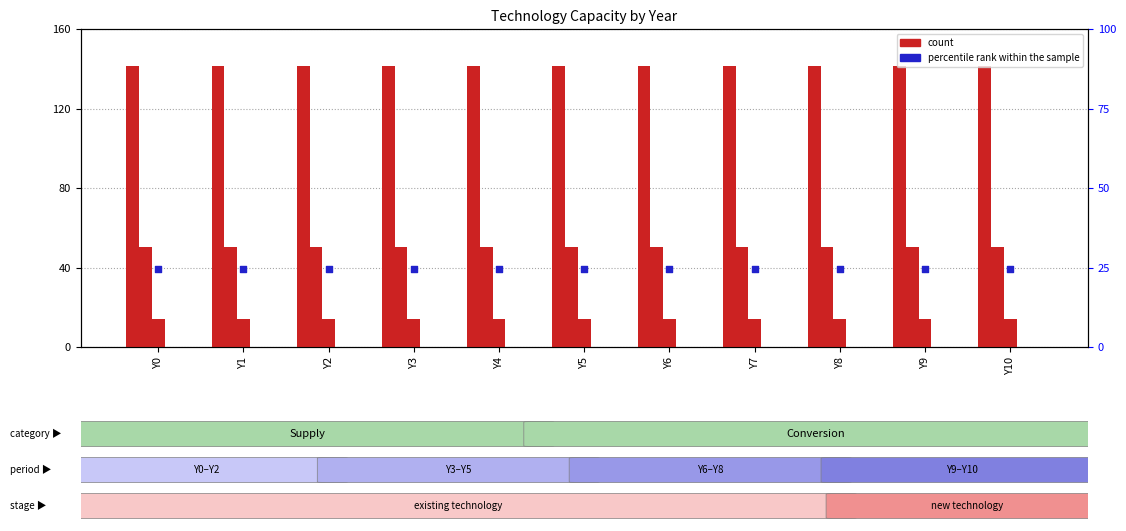

At which category is the sum across all series the highest?

Y0